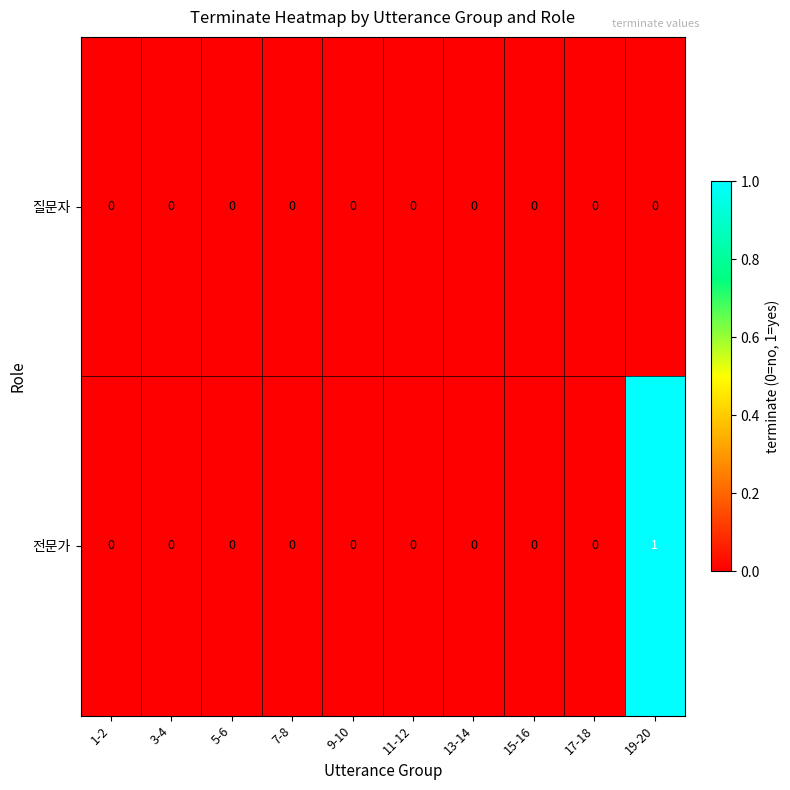

Which series has the largest range (max minus min)?

전문가